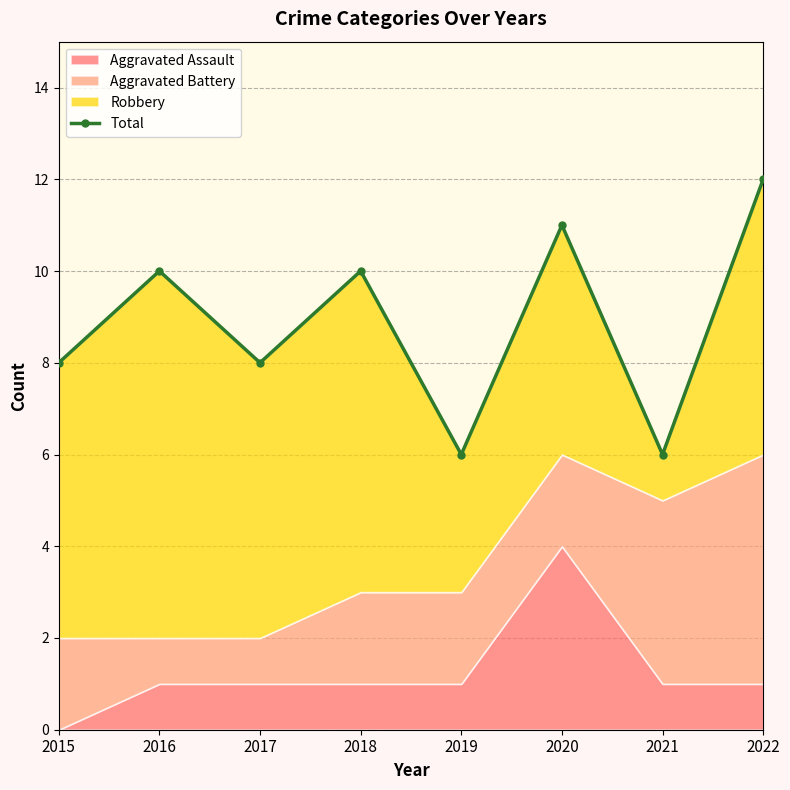

True or false: the data shows 10 at 2021.

False